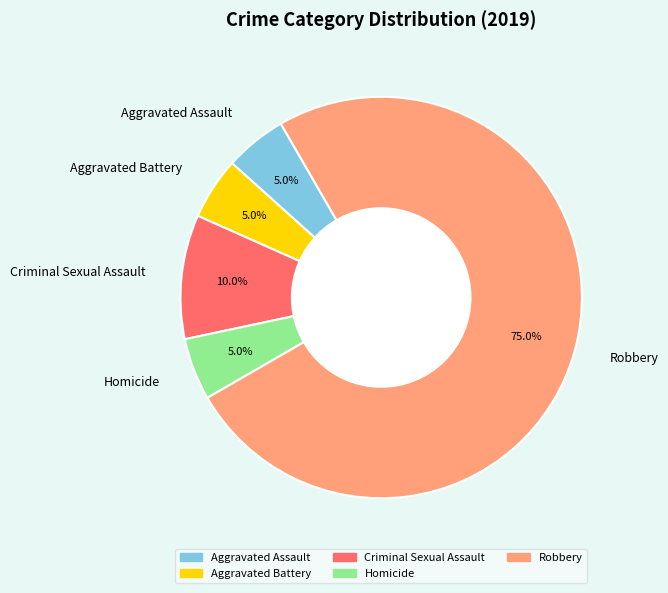

Combined, do Robbery and Aggravated Battery account for over 50%?

Yes